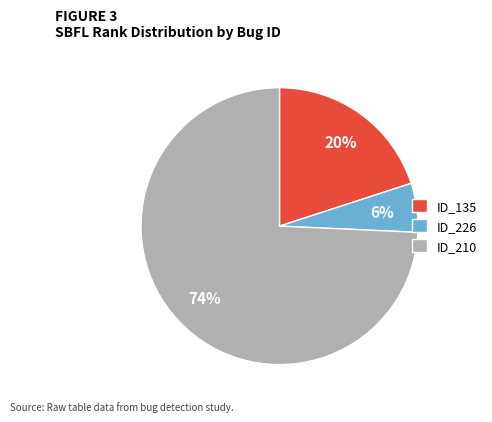

How many segments does this pie chart have?

3